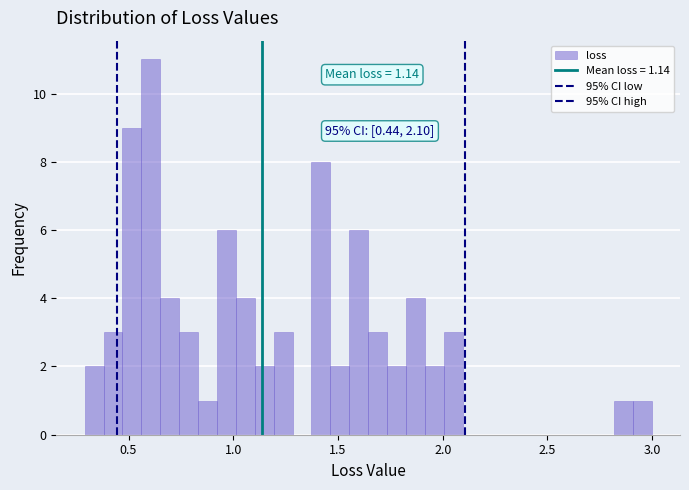

Read against the x-axis, roughly where is the centre of the tallest bar?

0.60